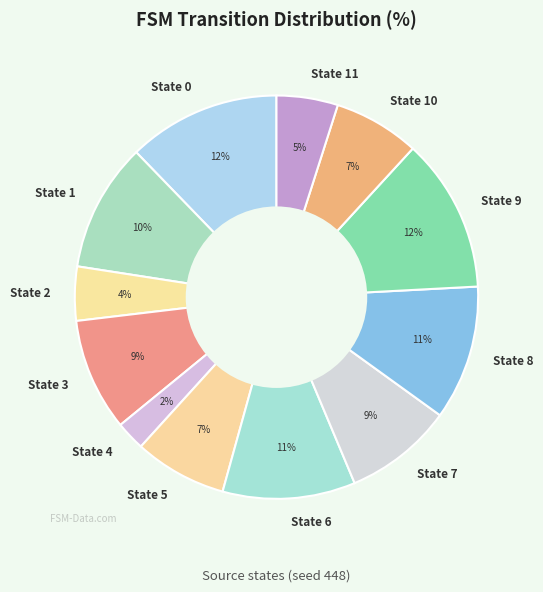

To the nearest percent, what percentage of the pie is State 2?

4%